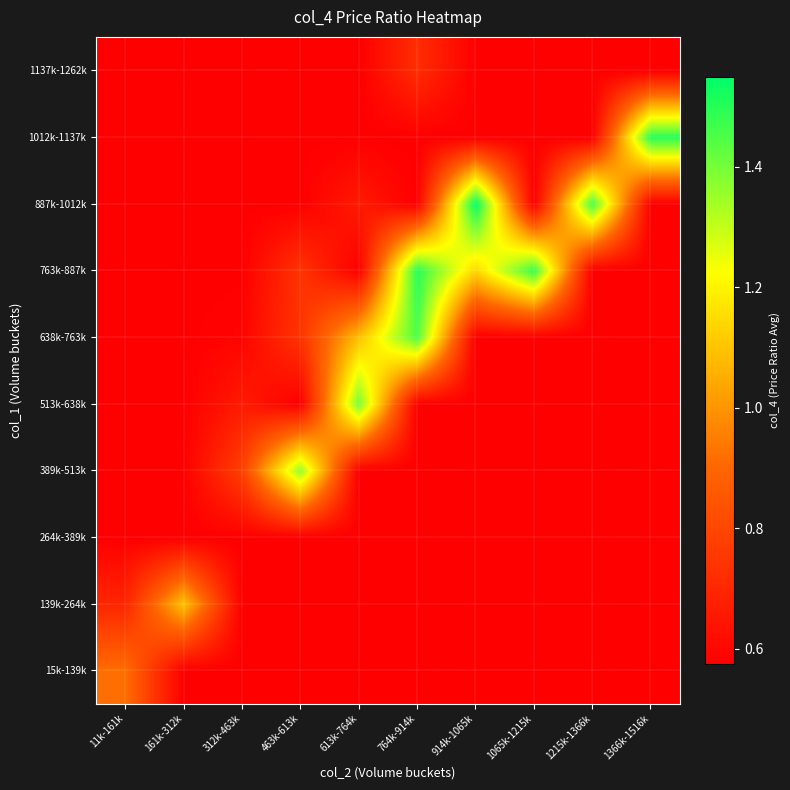

Reading left to right, transcribe all the data shown in this chart.

15k-139k: 11k-161k=0.9	161k-312k=0.6	312k-463k=0.6	463k-613k=0.6	613k-764k=0.6	764k-914k=0.6	914k-1065k=0.6	1065k-1215k=0.6	1215k-1366k=0.6	1366k-1516k=0.6
139k-264k: 11k-161k=0.7	161k-312k=1.1	312k-463k=0.6	463k-613k=0.6	613k-764k=0.6	764k-914k=0.6	914k-1065k=0.6	1065k-1215k=0.6	1215k-1366k=0.6	1366k-1516k=0.6
264k-389k: 11k-161k=0.6	161k-312k=0.6	312k-463k=0.6	463k-613k=0.6	613k-764k=0.6	764k-914k=0.6	914k-1065k=0.6	1065k-1215k=0.6	1215k-1366k=0.6	1366k-1516k=0.6
389k-513k: 11k-161k=0.6	161k-312k=0.6	312k-463k=0.8	463k-613k=1.4	613k-764k=0.6	764k-914k=0.6	914k-1065k=0.6	1065k-1215k=0.6	1215k-1366k=0.6	1366k-1516k=0.6
513k-638k: 11k-161k=0.6	161k-312k=0.6	312k-463k=0.7	463k-613k=0.6	613k-764k=1.4	764k-914k=0.6	914k-1065k=0.6	1065k-1215k=0.6	1215k-1366k=0.6	1366k-1516k=0.6
638k-763k: 11k-161k=0.6	161k-312k=0.6	312k-463k=0.6	463k-613k=0.7	613k-764k=1.1	764k-914k=1.4	914k-1065k=0.6	1065k-1215k=0.6	1215k-1366k=0.6	1366k-1516k=0.6
763k-887k: 11k-161k=0.6	161k-312k=0.6	312k-463k=0.6	463k-613k=0.7	613k-764k=0.6	764k-914k=1.5	914k-1065k=1.1	1065k-1215k=1.5	1215k-1366k=0.6	1366k-1516k=0.6
887k-1012k: 11k-161k=0.6	161k-312k=0.6	312k-463k=0.6	463k-613k=0.6	613k-764k=0.7	764k-914k=0.6	914k-1065k=1.6	1065k-1215k=0.6	1215k-1366k=1.5	1366k-1516k=0.6
1012k-1137k: 11k-161k=0.6	161k-312k=0.6	312k-463k=0.6	463k-613k=0.6	613k-764k=0.6	764k-914k=0.6	914k-1065k=0.6	1065k-1215k=0.6	1215k-1366k=0.6	1366k-1516k=1.5
1137k-1262k: 11k-161k=0.6	161k-312k=0.6	312k-463k=0.6	463k-613k=0.6	613k-764k=0.6	764k-914k=0.7	914k-1065k=0.6	1065k-1215k=0.6	1215k-1366k=0.6	1366k-1516k=0.6